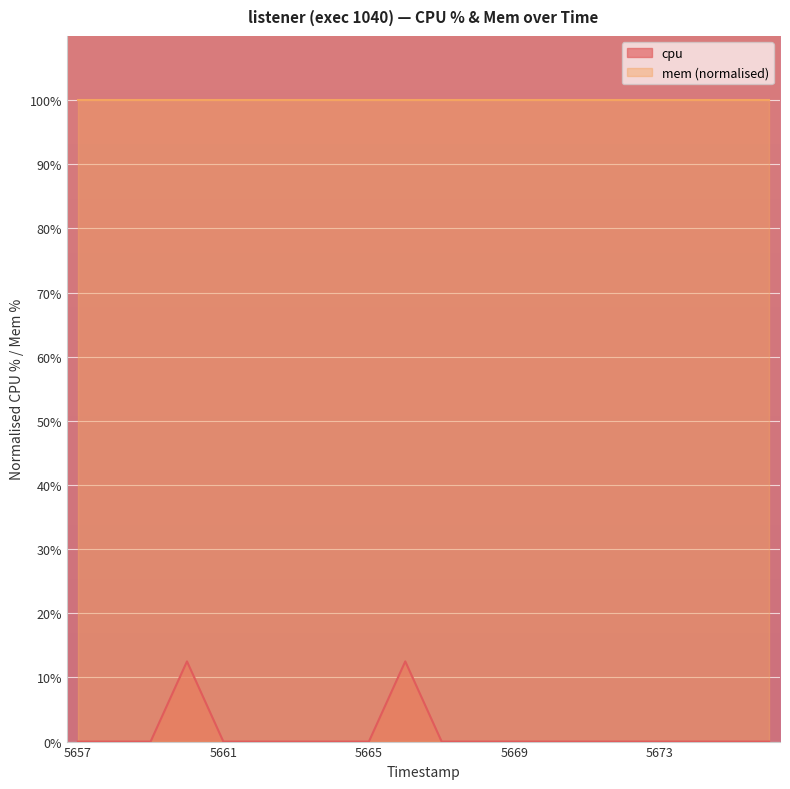

What is the difference between the maximum and minimum values?

12.5